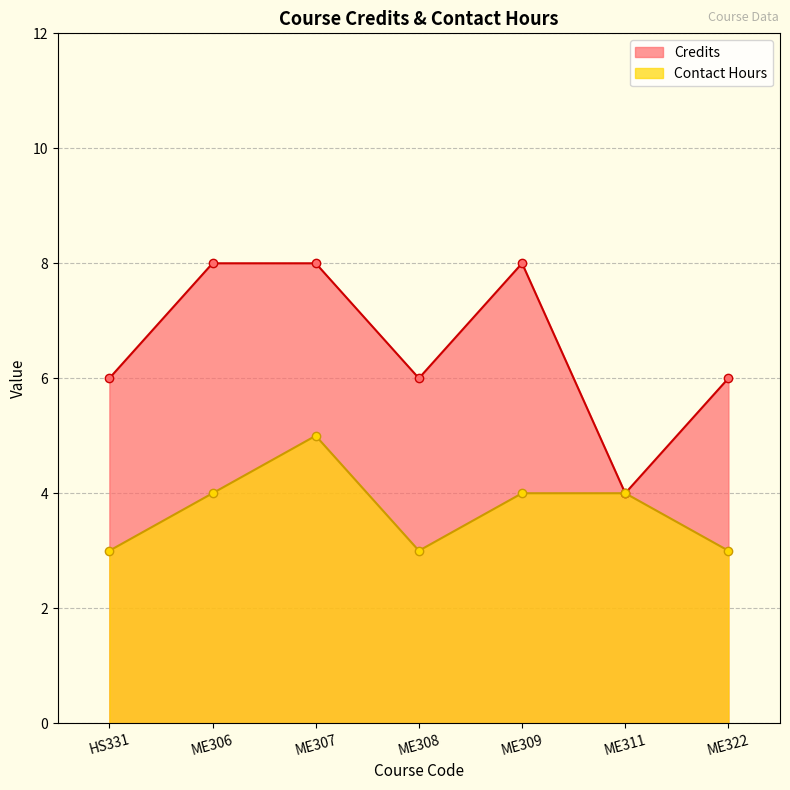

In Contact Hours, how many points are lower than both neighbors (excluding endpoints)?

1